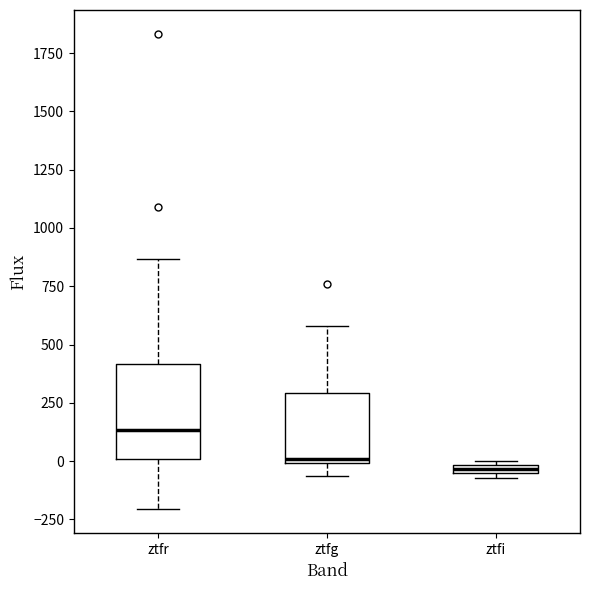

Where is the lower edge of the box for ztfg on the y-axis? The values are not printed on the chart, so give them approximately, as read against the axis.

0